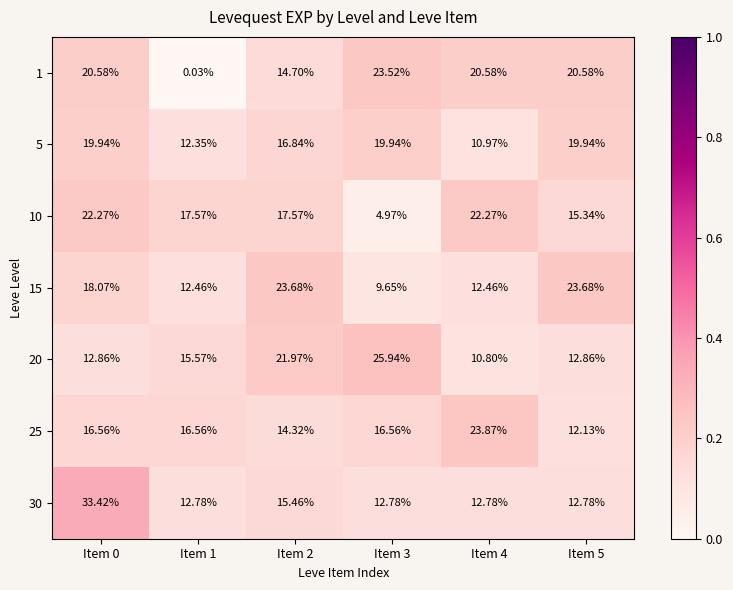

At which category is the sum across all series the highest?

Item 0